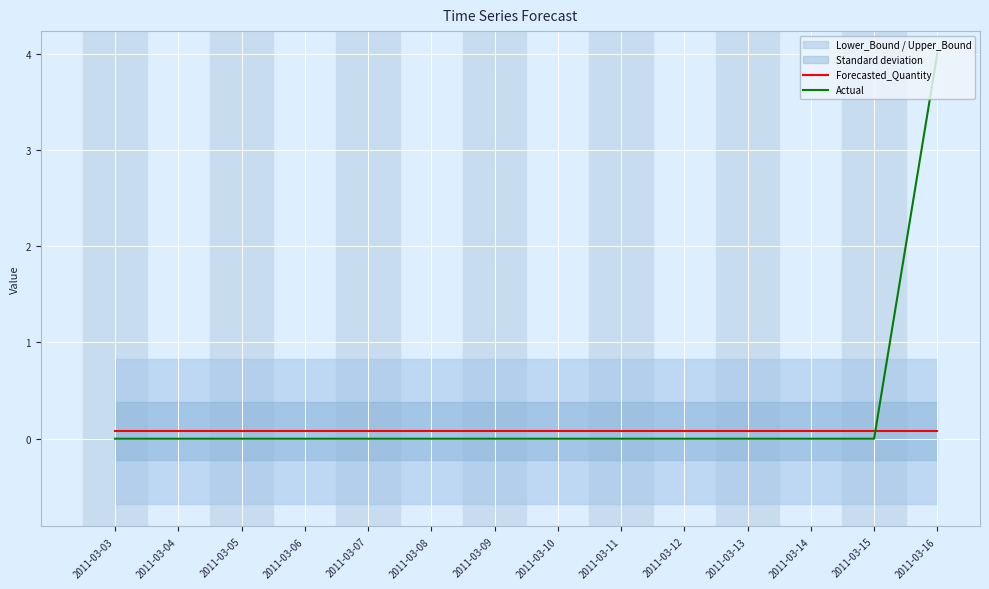

Which category has the lowest value across all series?

2011-03-03